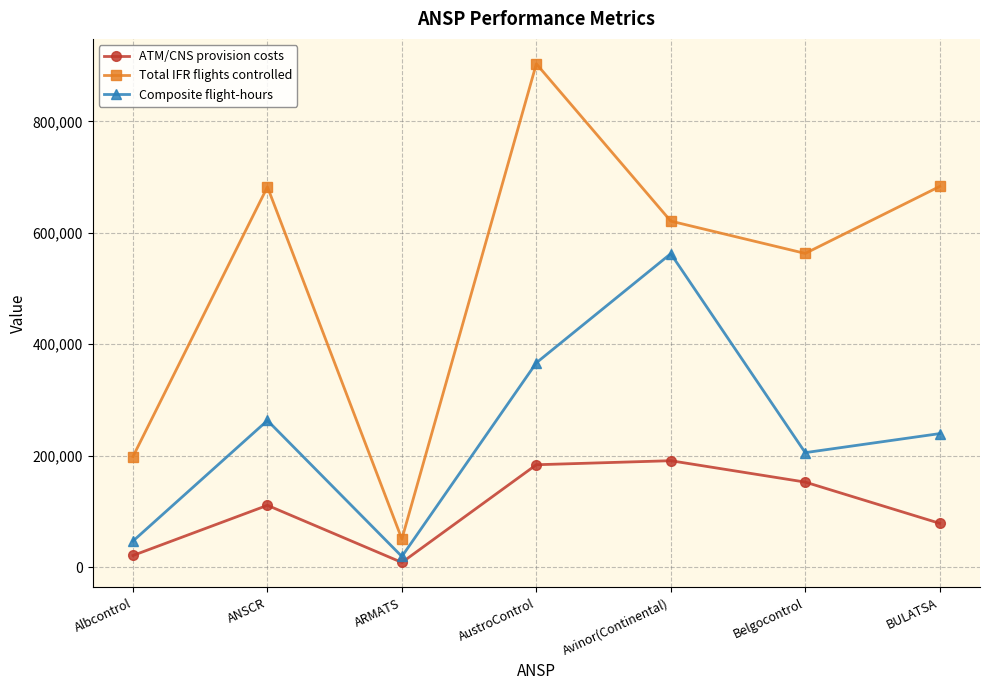

How many interior local valleys does the ATM/CNS provision costs series have?

1